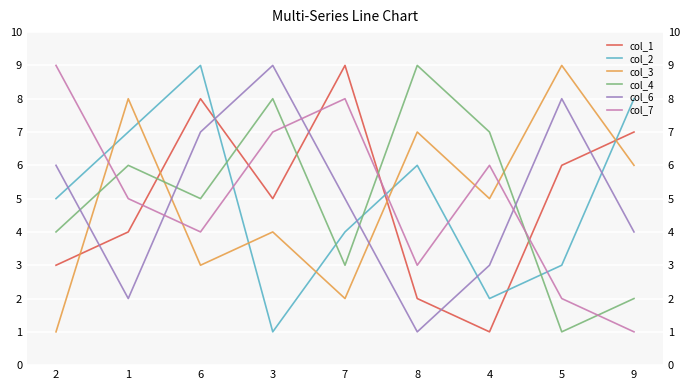

The col_7 series shows 8 at 7. True or false?

True